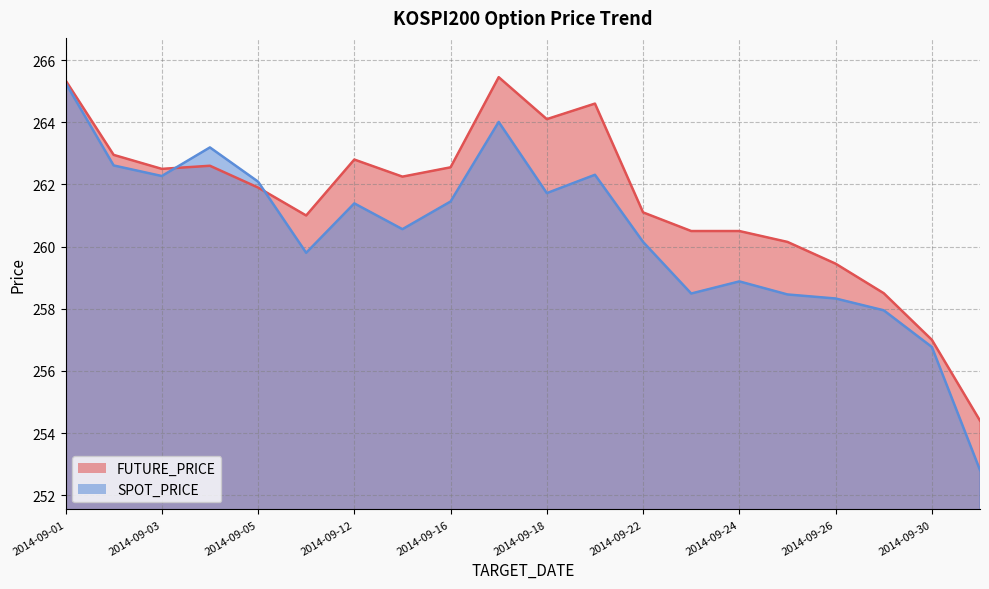

Rank the series at 2014-09-25 from lowest to highest value.

SPOT_PRICE, FUTURE_PRICE